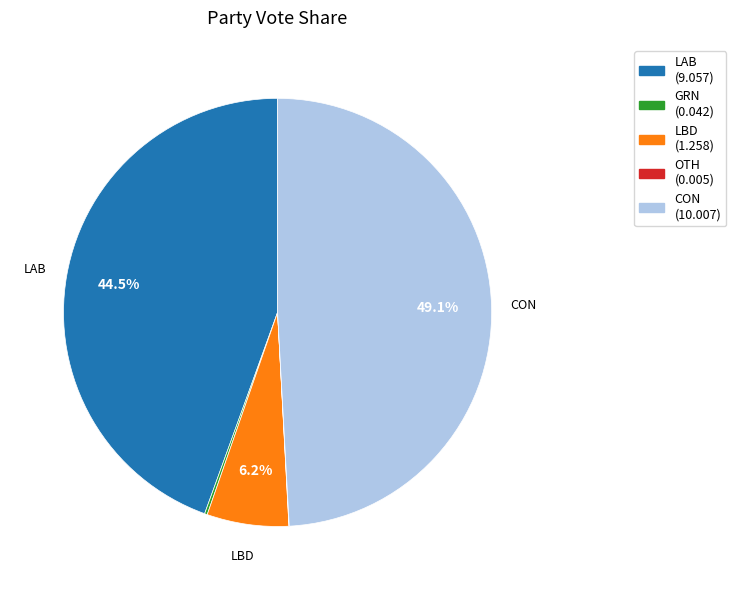

Does any single category account for the majority?

No